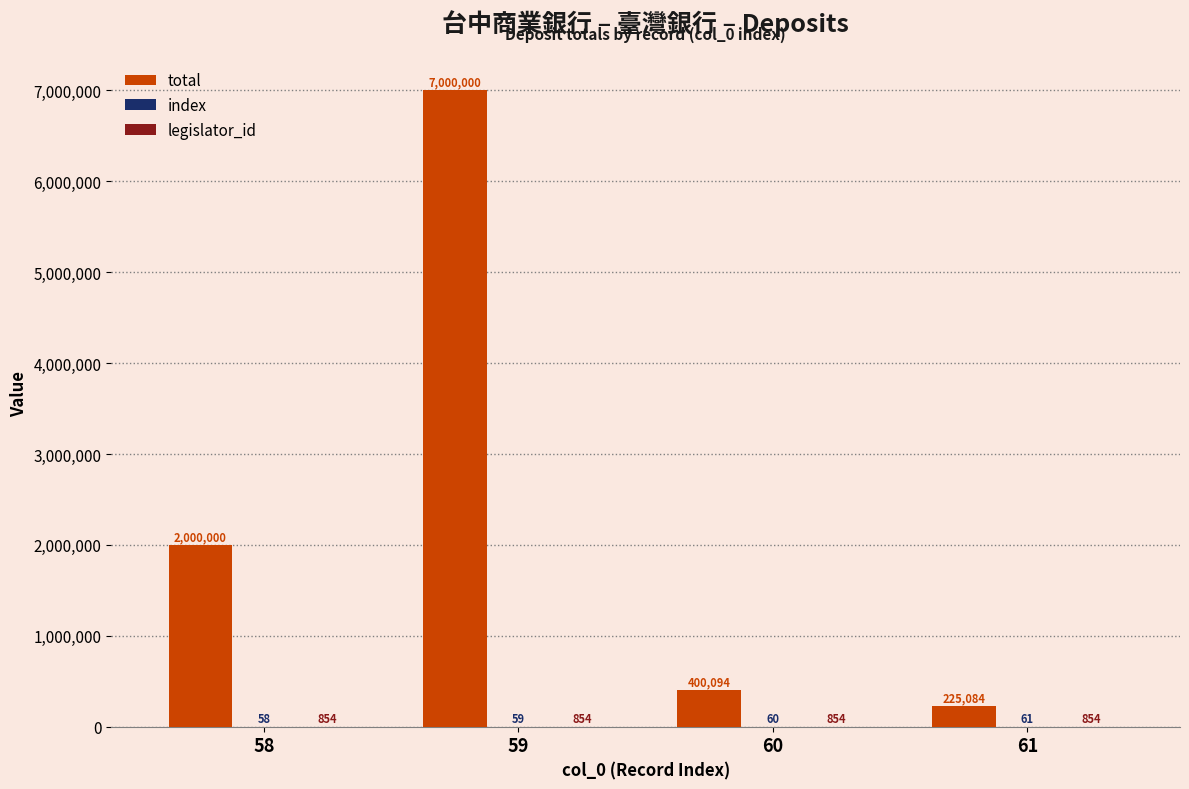

At which category does the chart reach its peak across all series?

59